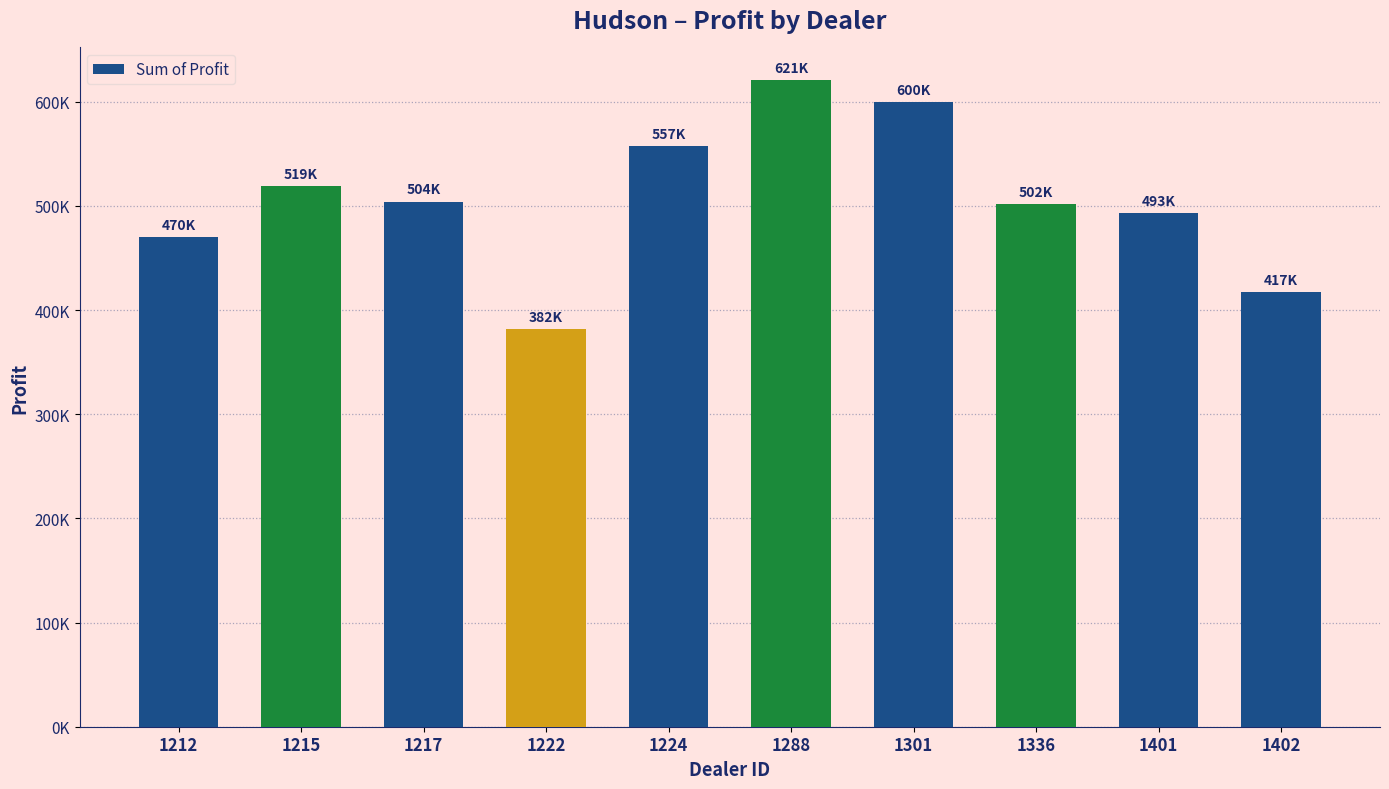

Reading right to left, extract all data points from this chart.

1402=417345.0	1401=492880.0	1336=501524.0	1301=599561.8	1288=621153.0	1224=557190.0	1222=381657.0	1217=504217.2	1215=518798.8	1212=470435.0